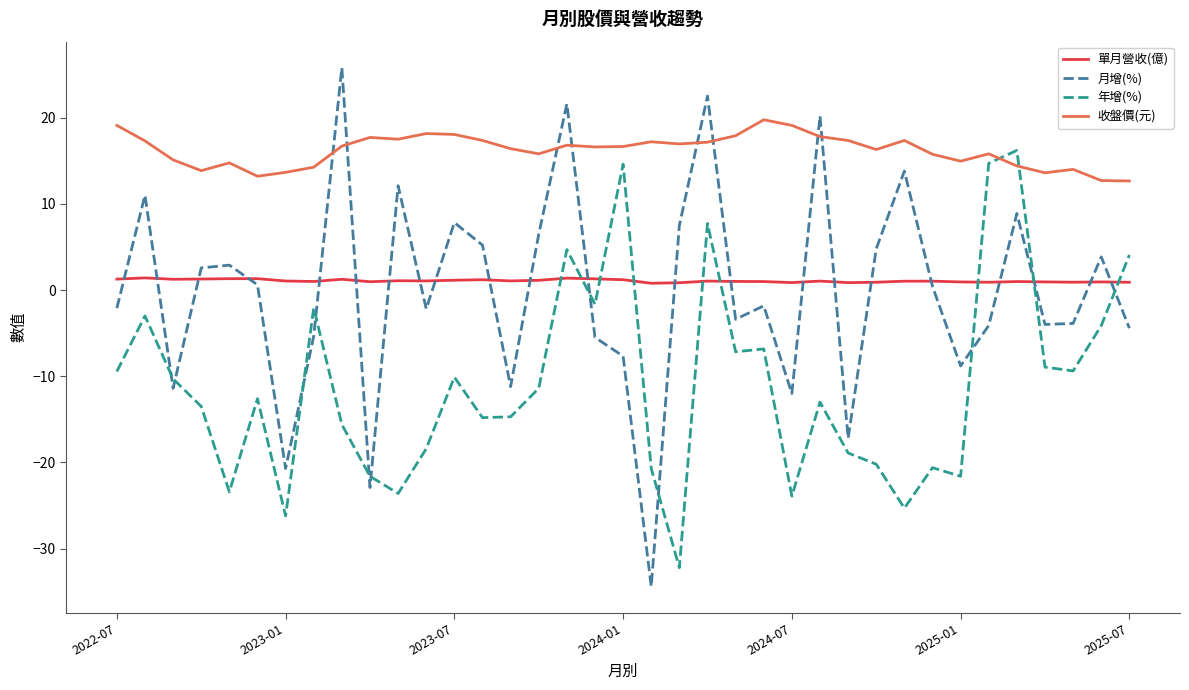

Which series has the largest range (max minus min)?

月增(%)